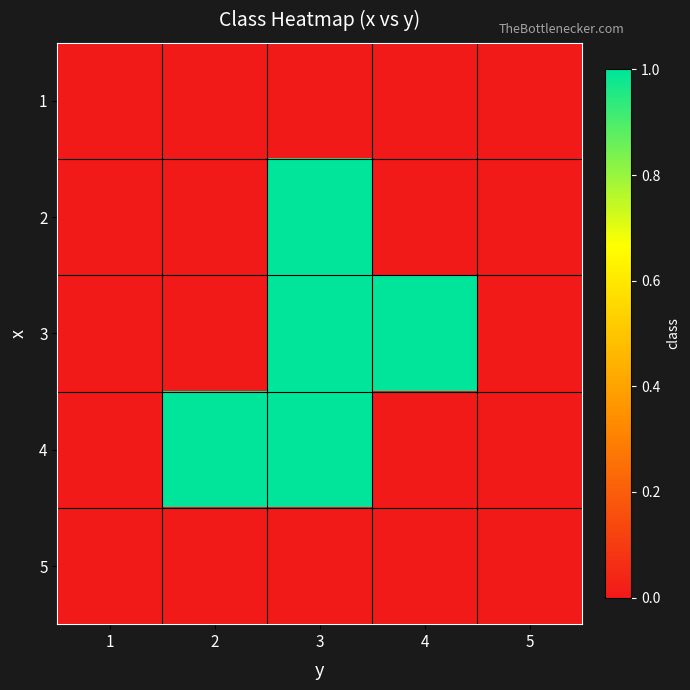

Reading right to left, extract all data points from this chart.

1: 5=0	4=0	3=0	2=0	1=0
2: 5=0	4=0	3=1	2=0	1=0
3: 5=0	4=1	3=1	2=0	1=0
4: 5=0	4=0	3=1	2=1	1=0
5: 5=0	4=0	3=0	2=0	1=0